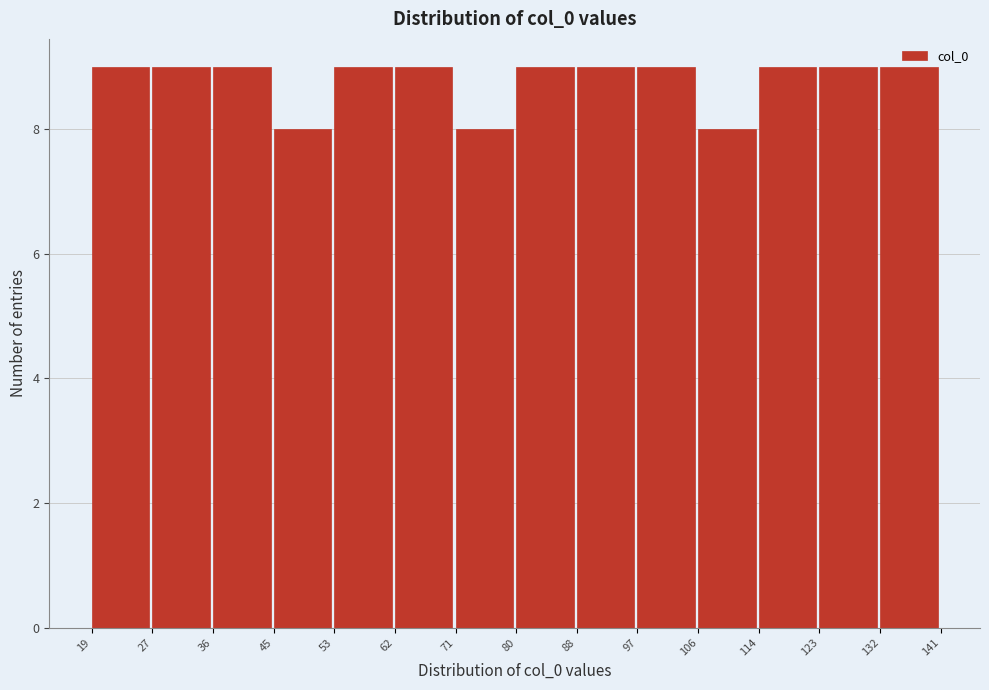

Reading left to right, list every bar in this chart as the range it spans on the x-axis followed by its height. The values are not printed on the chart, so give them approximately, as read against the axis.

19 to 27: 9
27 to 36: 9
36 to 45: 9
45 to 53: 8
53 to 62: 9
62 to 71: 9
71 to 80: 8
80 to 88: 9
88 to 97: 9
97 to 106: 9
106 to 114: 8
114 to 123: 9
123 to 132: 9
132 to 141: 9